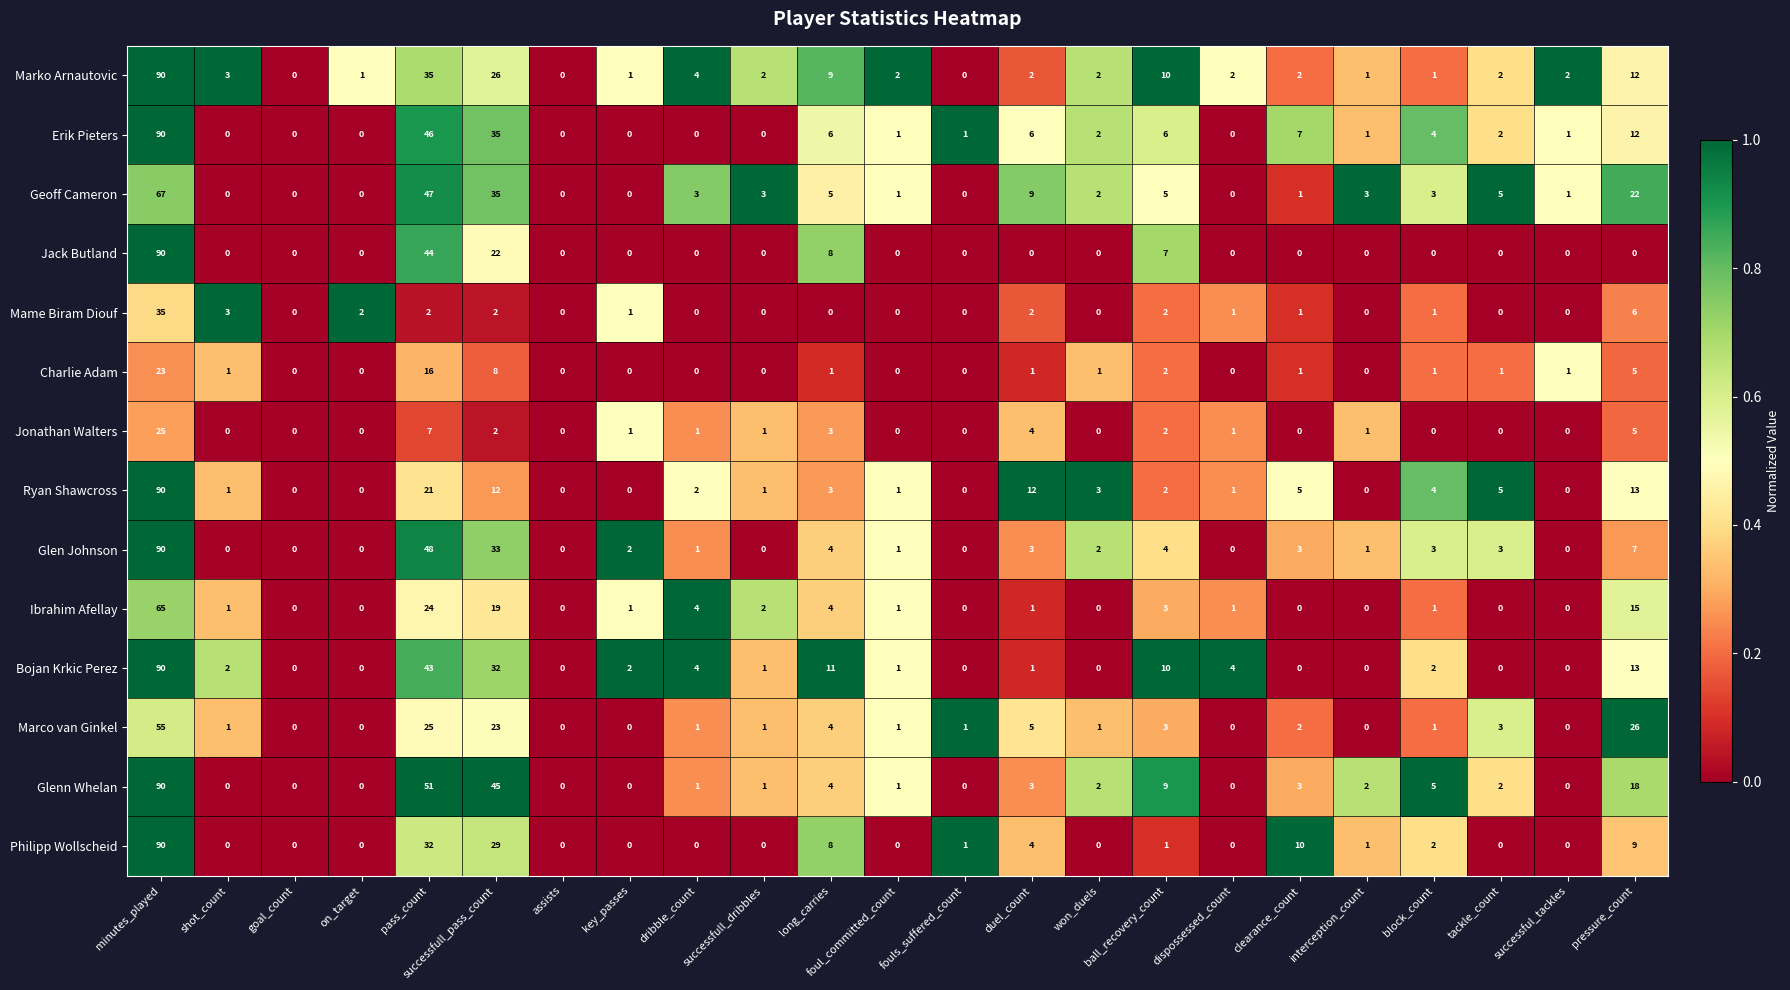

At which label does Bojan Krkic Perez reach its peak?

minutes_played